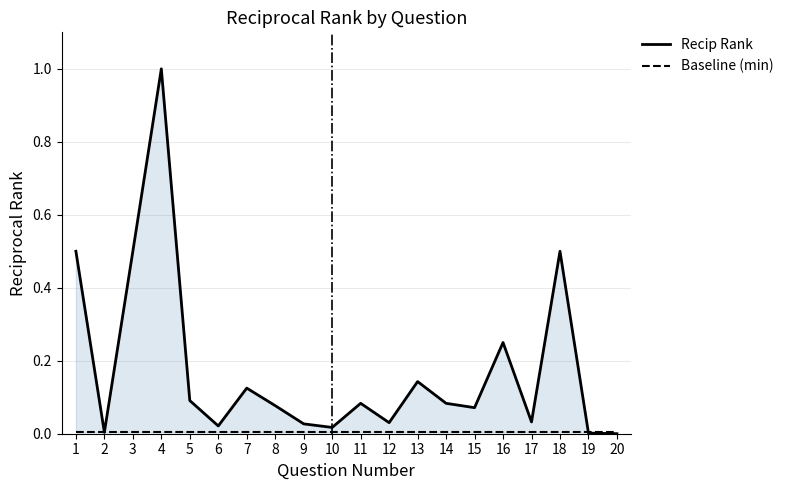

True or false: Recip Rank has a value of 0.5 at 3.

True